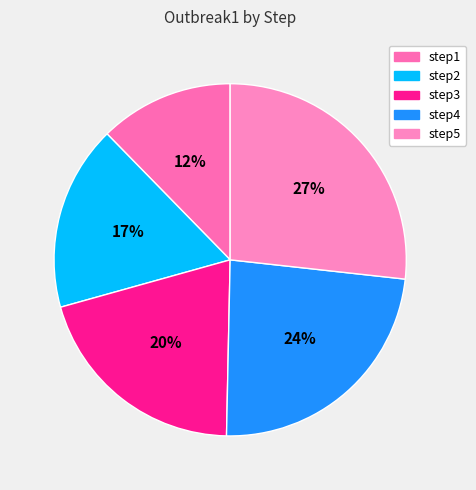

Which slice is the largest?

step5